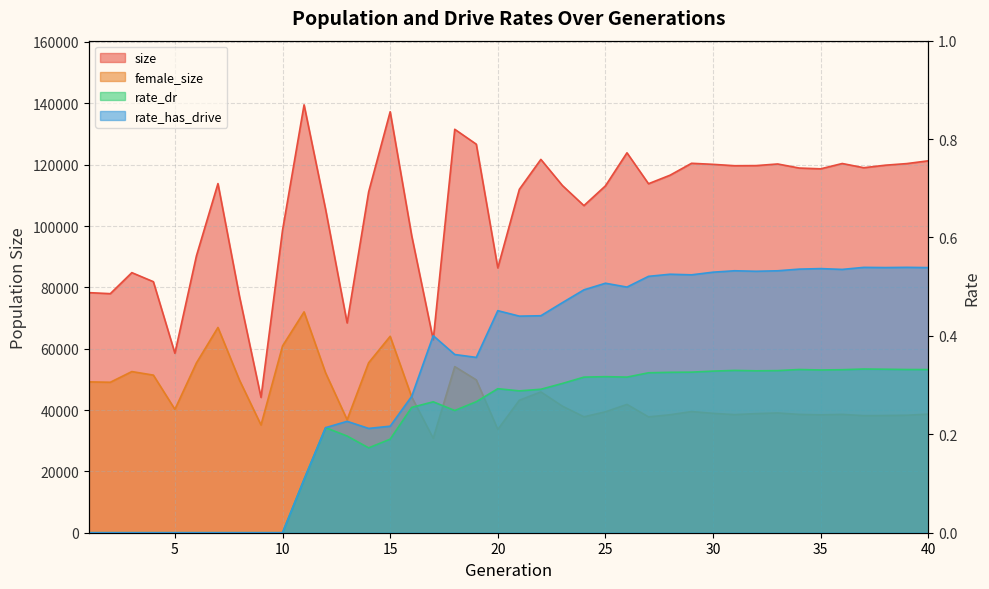

At which label is female_size closest to 51386?

4